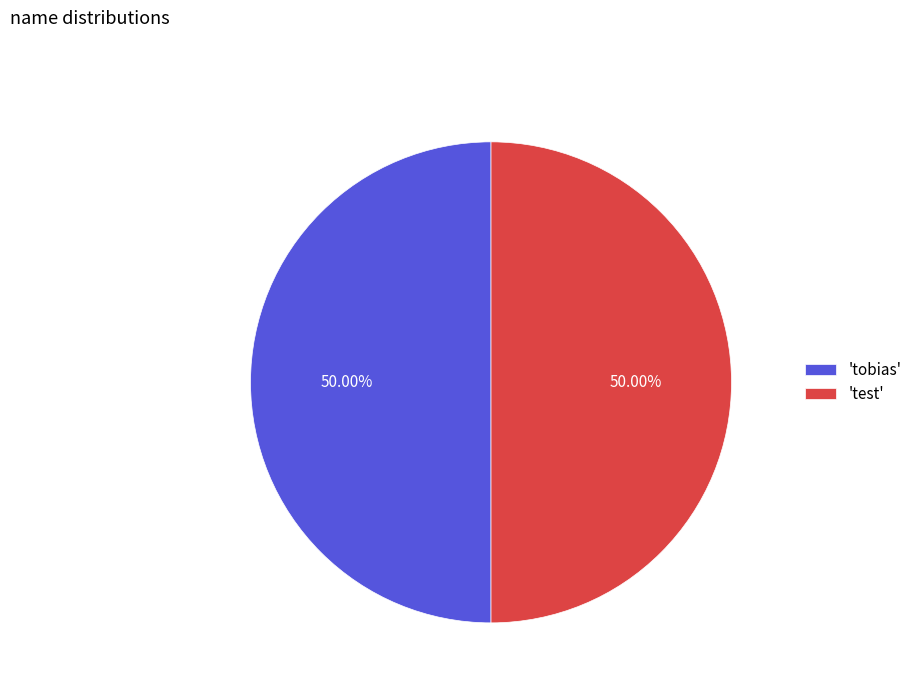

Approximately how many times larger is the value at 'tobias' compared to 'test'?

1.0